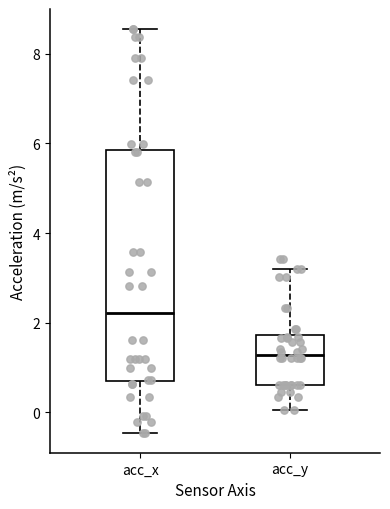

Reading left to right, transcribe this box plot: for each box, give where its median line is, the range the box spans, and where its two whiskers end, as read against the y-axis. The values are not printed on the chart, so give them approximately, as read against the axis.

acc_x: median 2.2, box 0.8 to 5.8, whiskers -0.4 to 8.6
acc_y: median 1.2, box 0.6 to 1.8, whiskers 0.0 to 3.2